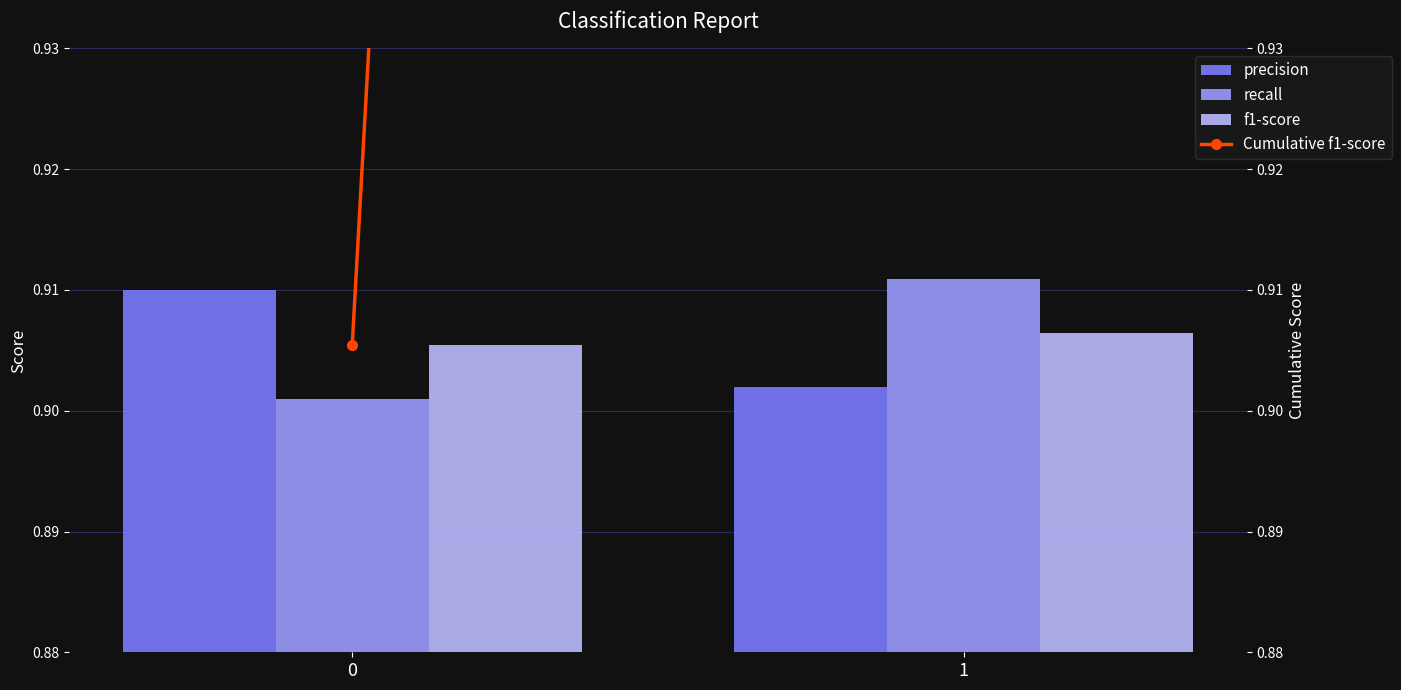

At which category is the sum across all series the highest?

1